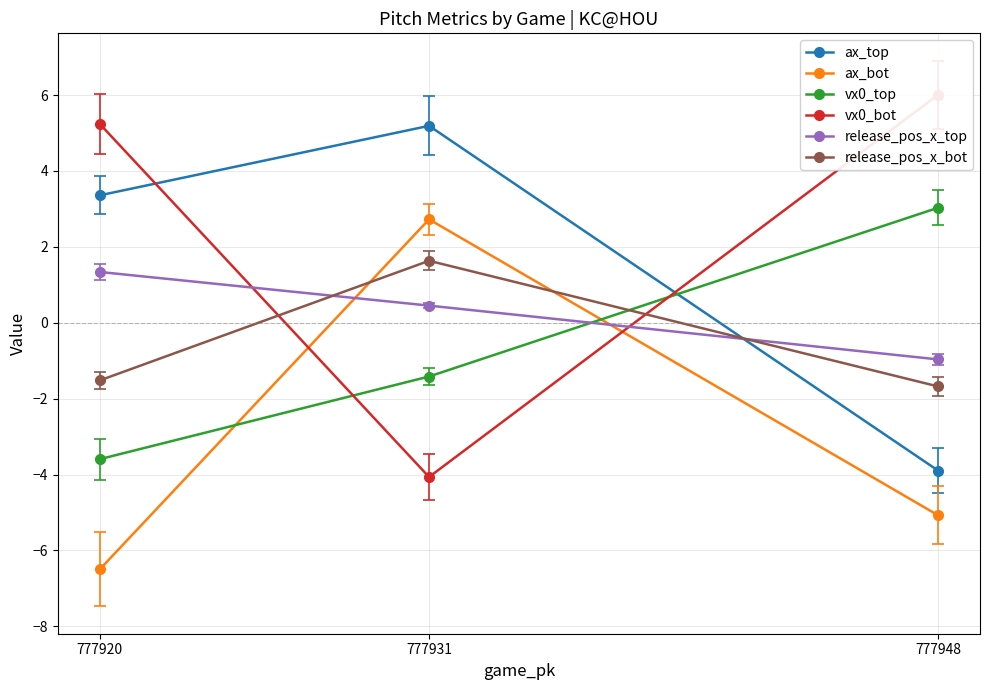

Reading left to right, list all the values displayed in this chart.

ax_top: 777948=-3.9	777931=5.2	777920=3.4
ax_bot: 777948=-5.1	777931=2.7	777920=-6.5
vx0_top: 777948=3.0	777931=-1.4	777920=-3.6
vx0_bot: 777948=6.0	777931=-4.1	777920=5.2
release_pos_x_top: 777948=-1.0	777931=0.5	777920=1.3
release_pos_x_bot: 777948=-1.7	777931=1.6	777920=-1.5